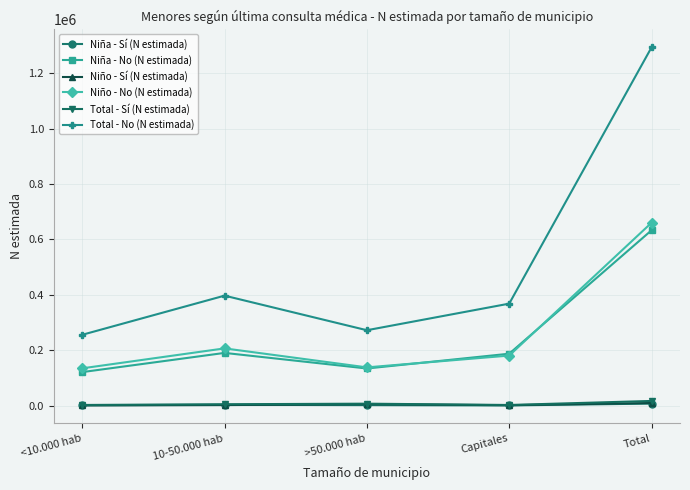

How many values in the Total - No (N estimada) series are below 368157?

2